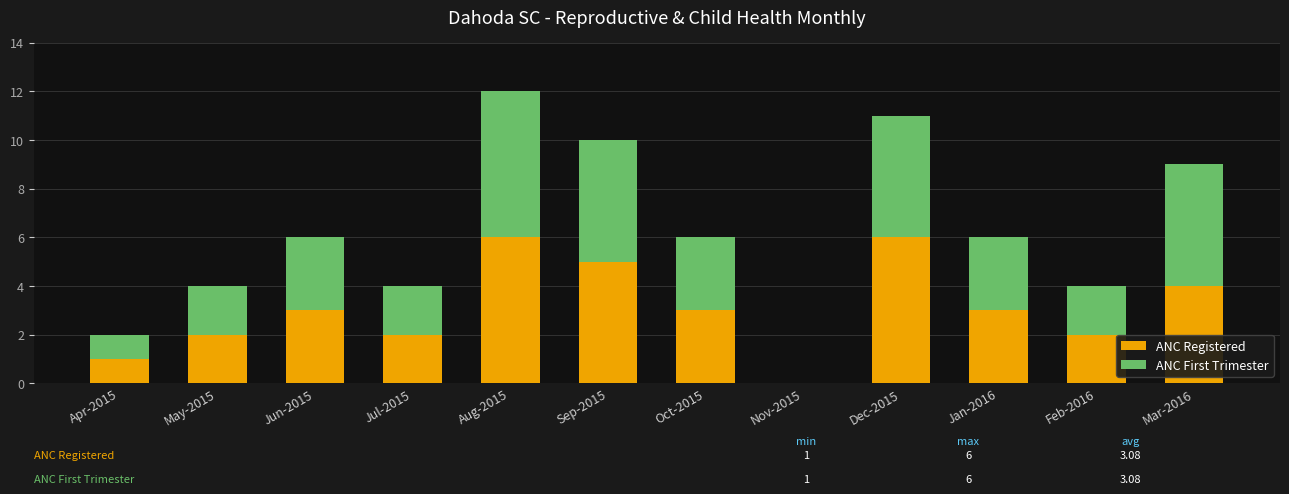

Is it true that ANC Registered equals 1 at Jan-2016?

False